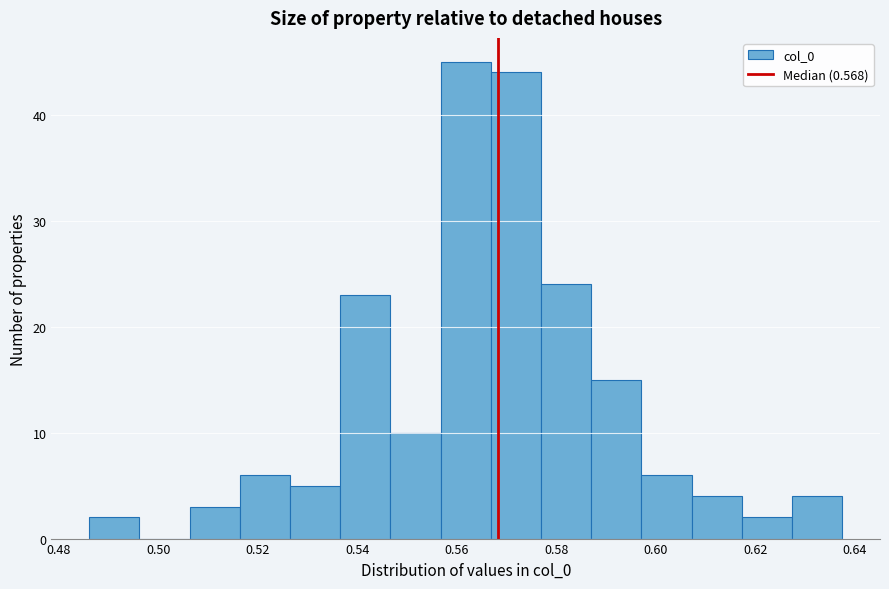

Reading left to right, list every bar in this chart as the range it spans on the x-axis followed by its height. Neither the bar edges nor the heights are printed on the chart, so give them approximately, as read against the axes.

0.486 to 0.496: 2
0.496 to 0.506: 0
0.506 to 0.516: 3
0.516 to 0.526: 6
0.526 to 0.536: 5
0.536 to 0.546: 23
0.546 to 0.556: 10
0.556 to 0.566: 45
0.566 to 0.576: 44
0.576 to 0.586: 24
0.586 to 0.598: 15
0.598 to 0.608: 6
0.608 to 0.618: 4
0.618 to 0.628: 2
0.628 to 0.638: 4